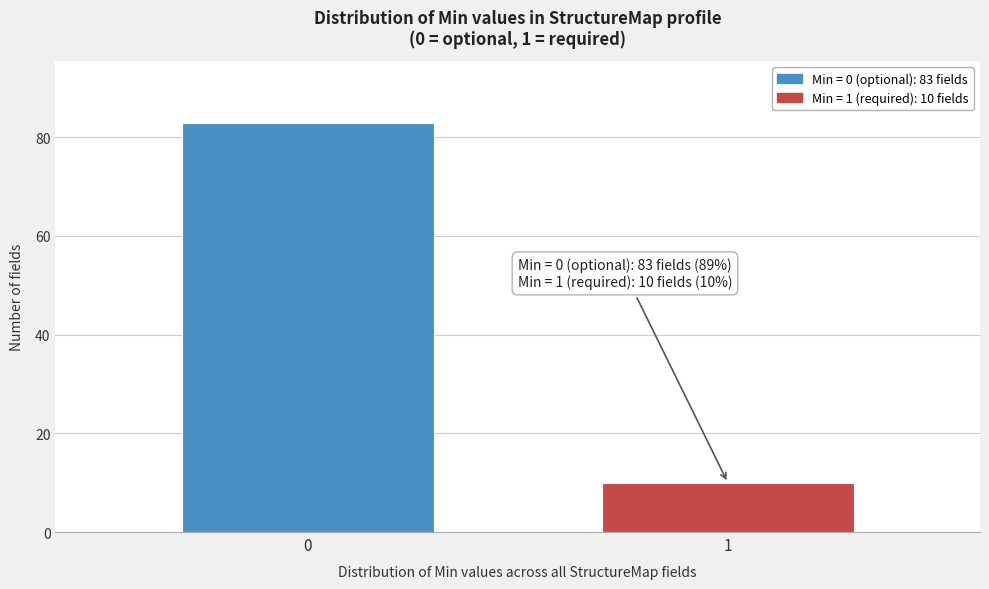

Reading left to right, list all the values displayed in this chart.

0=83	1=10